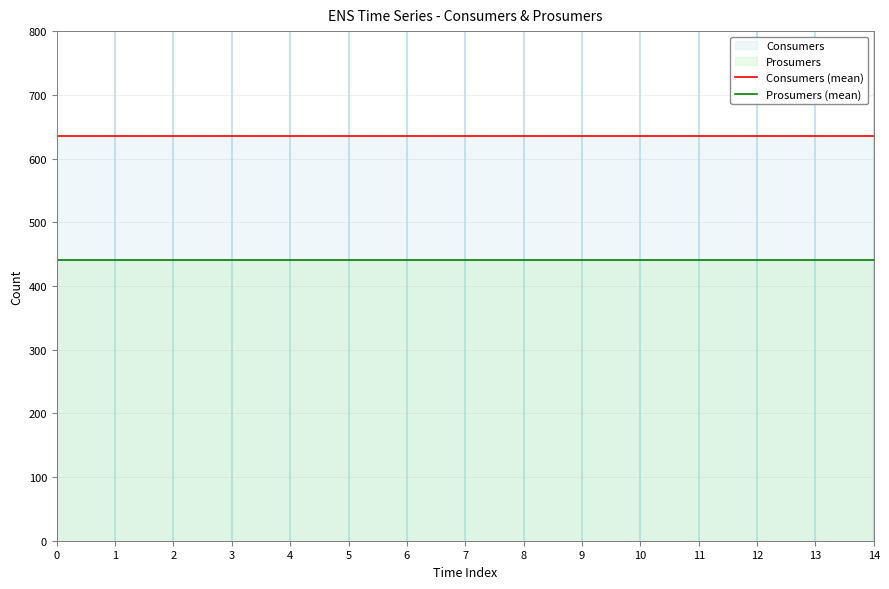

What is the sum of all Prosumers (mean) values?

6600